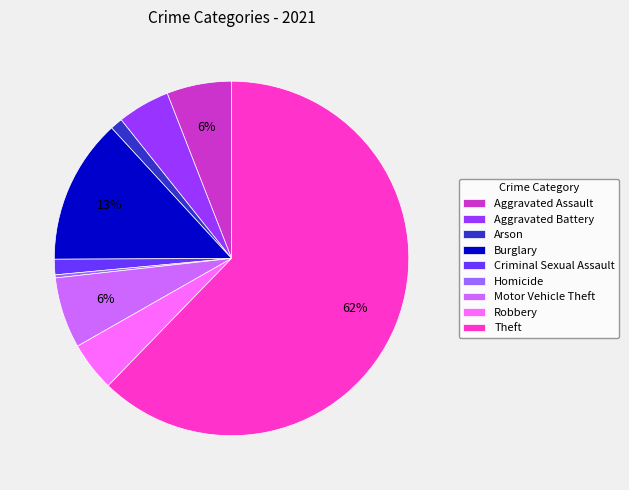

Does Robbery account for over 50% of the chart?

No